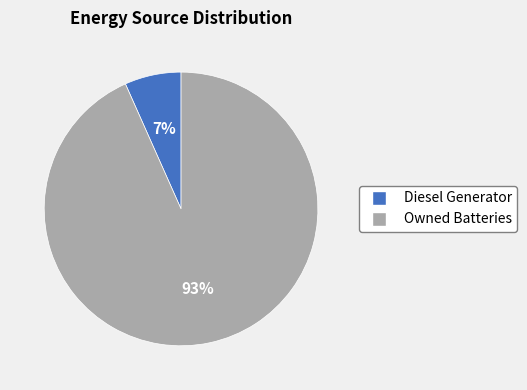

Count the number of slices in the pie.

2